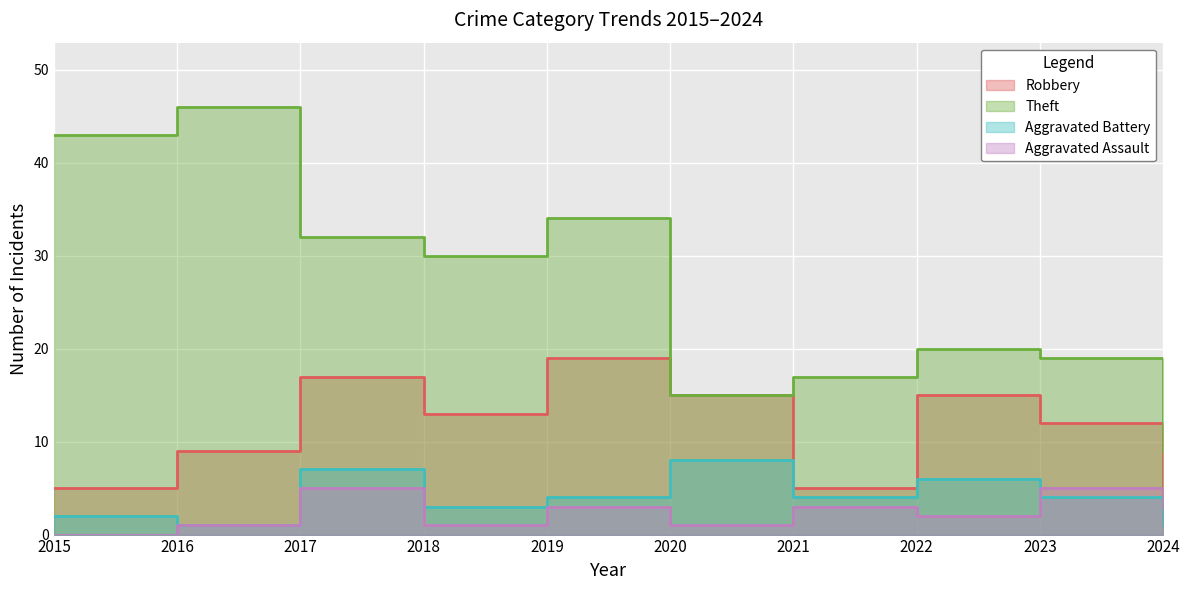

What is the spread (max minus min) of values at 2021?

14